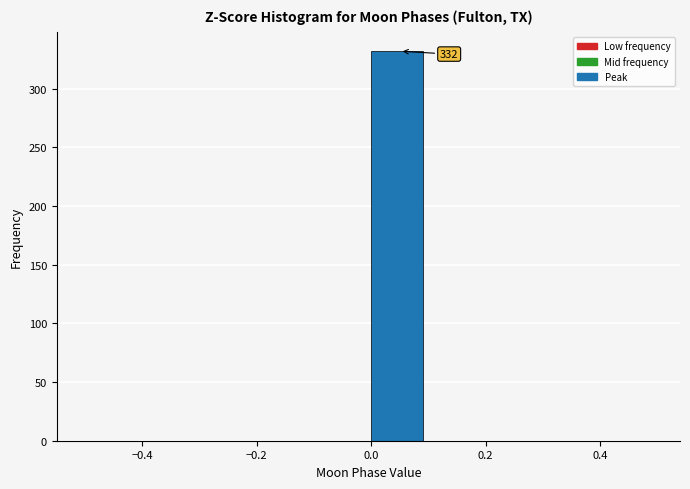

Over which range of the x-axis is the bar tallest?

0.0 to 0.1